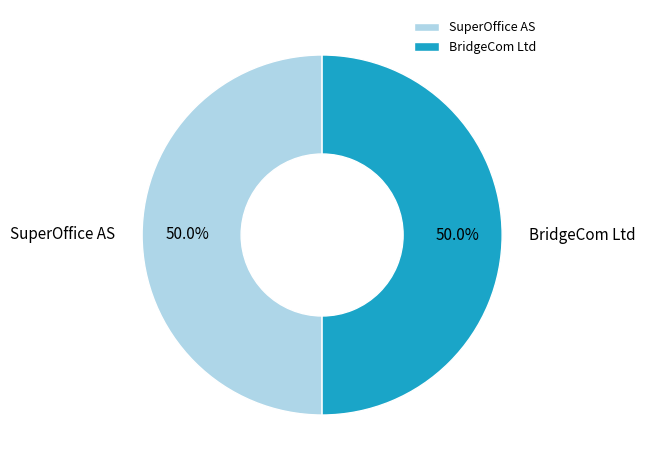

Is the sum of SuperOffice AS and BridgeCom Ltd greater than half?

Yes